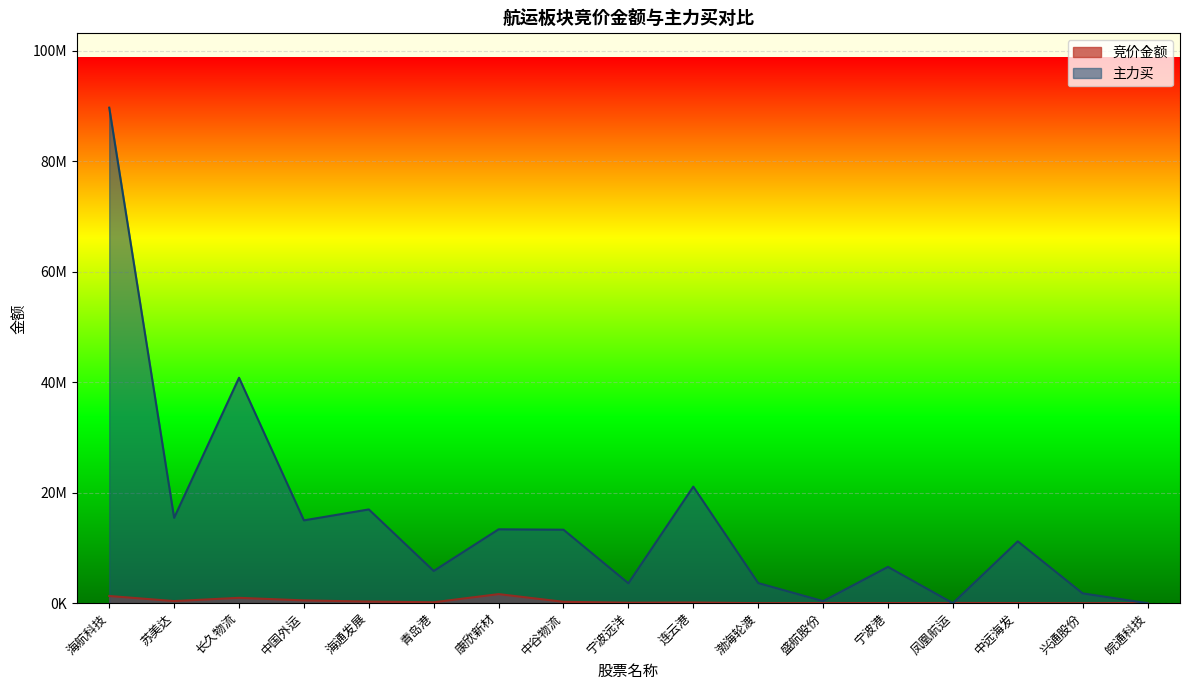

The value of 主力买 at 中国外运 is 14996527. True or false?

True